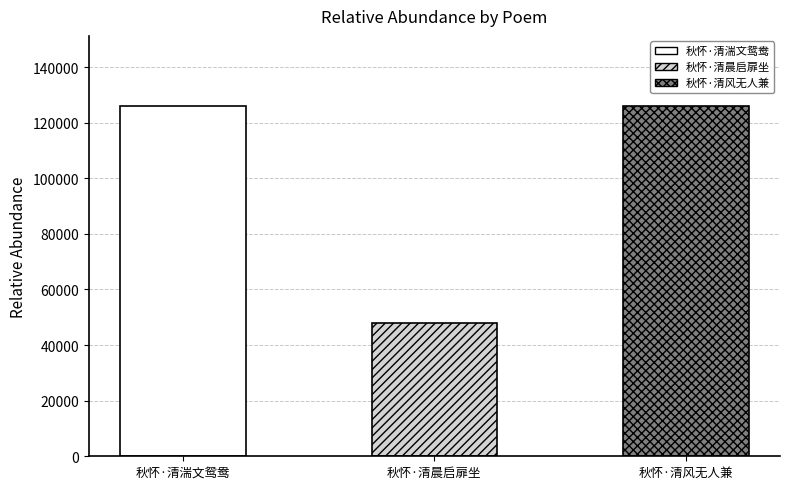

Approximately how many times larger is the value at 秋怀·清晨启扉坐 compared to 秋怀·清湍文鸳鸯?

0.4